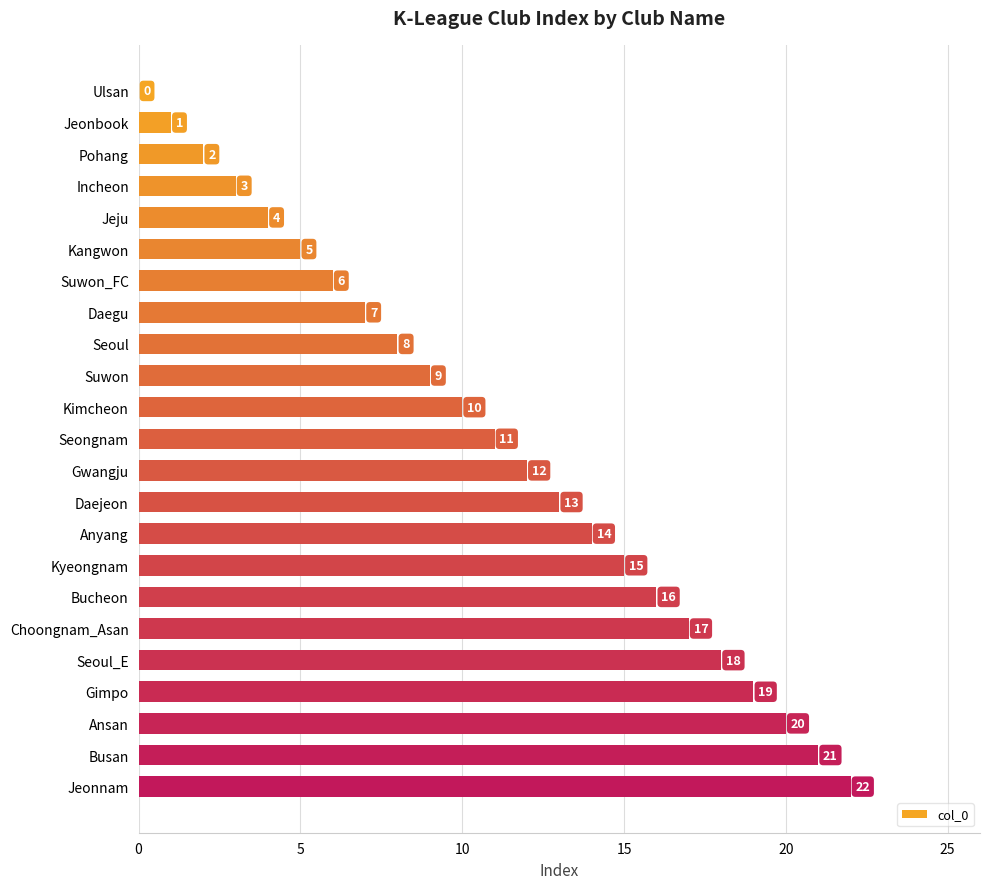

Does the chart contain stacked bars?

No